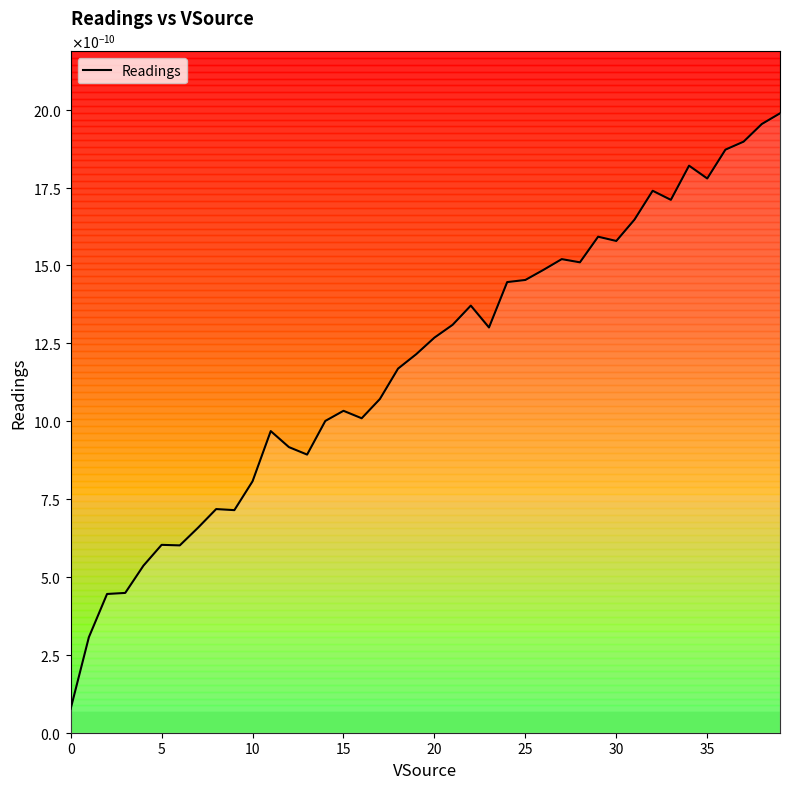

What is the label of the 12th point from the left?

11